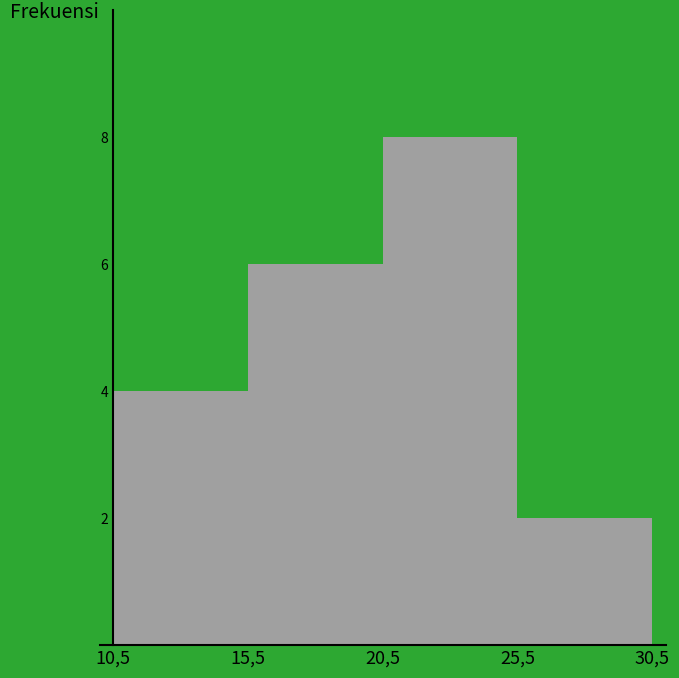

Reading left to right, list all the values displayed in this chart.

4	6	8	2